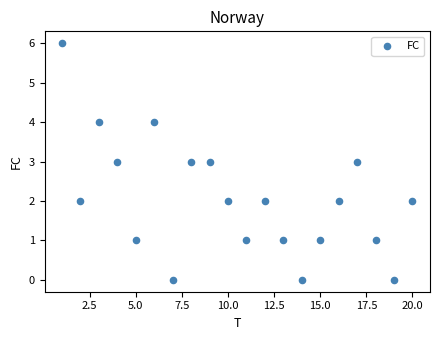

What is the range of X values (max minus min)?

19